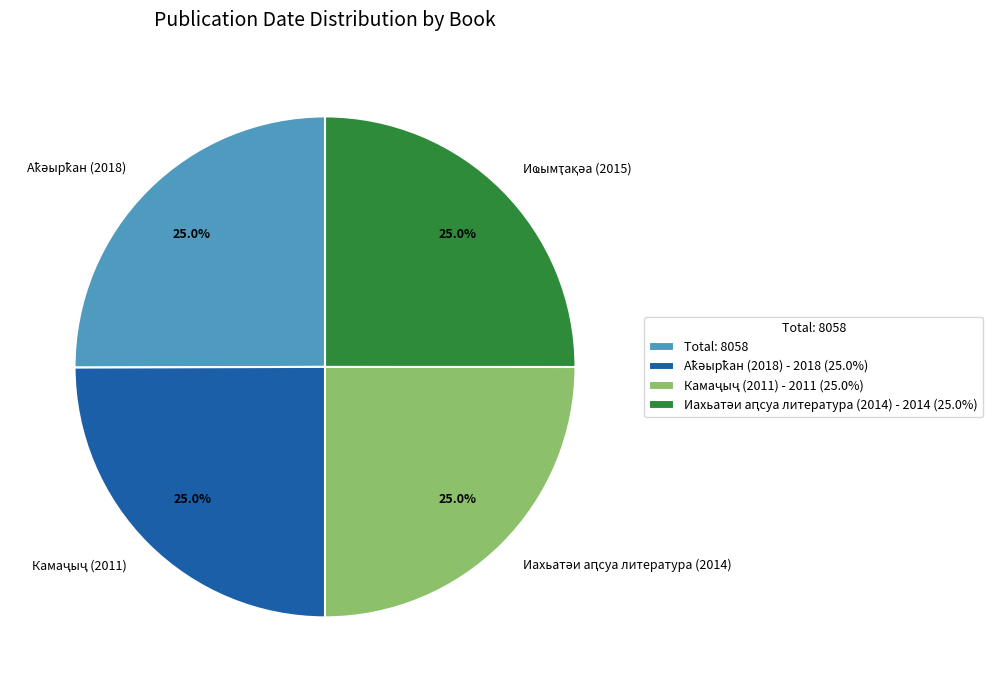

Is there a majority slice in this chart?

No